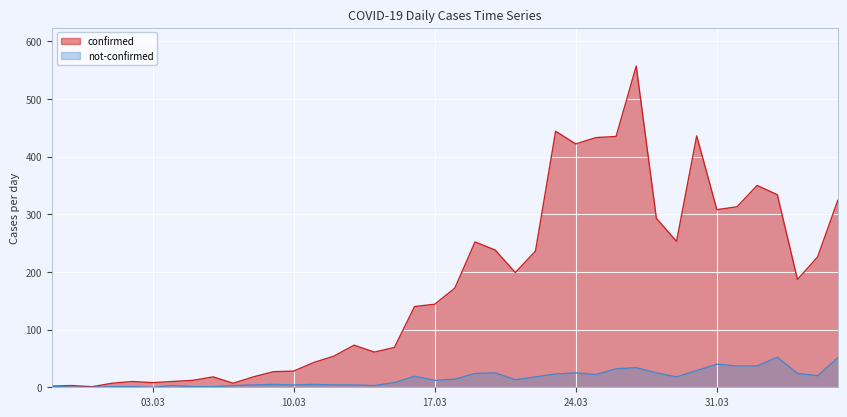

Reading left to right, transcribe all the data shown in this chart.

confirmed: 2	3	1	7	10	8	10	12	18	7	18	27	28	43	54	73	61	69	140	144	172	252	238	199	236	444	422	433	435	557	293	253	436	308	313	350	334	187	226	324
not-confirmed: 2	0	0	1	1	0	3	1	1	3	4	5	4	5	4	4	3	8	19	12	14	24	25	13	18	23	25	22	32	34	25	18	29	40	37	37	52	24	20	51